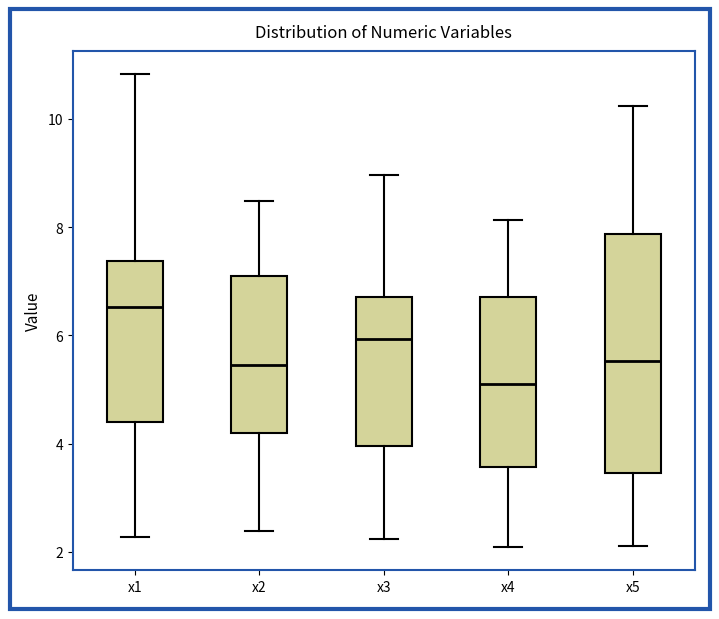

Reading left to right, transcribe this box plot: for each box, give where its median line is, the range the box spans, and where its two whiskers end, as read against the y-axis. The values are not printed on the chart, so give them approximately, as read against the axis.

x1: median 6.6, box 4.4 to 7.4, whiskers 2.2 to 10.8
x2: median 5.4, box 4.2 to 7.0, whiskers 2.4 to 8.4
x3: median 6.0, box 4.0 to 6.8, whiskers 2.2 to 9.0
x4: median 5.2, box 3.6 to 6.8, whiskers 2.0 to 8.2
x5: median 5.6, box 3.4 to 7.8, whiskers 2.2 to 10.2